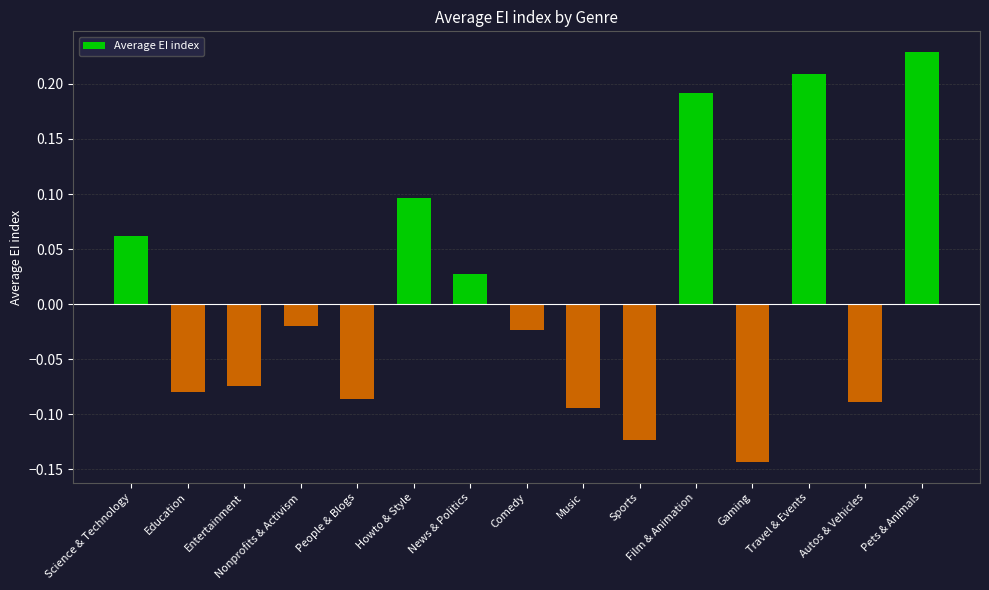

Is it true that the value at Travel & Events is 0.1?

False